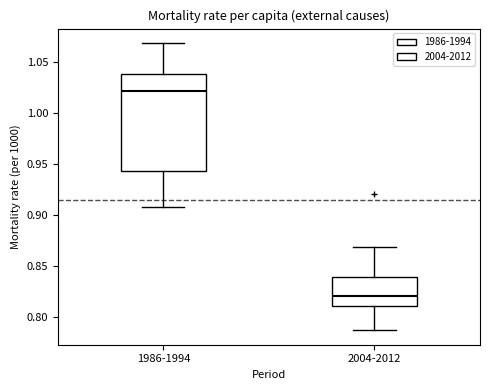

Where is the upper edge of the box for 1986-1994 on the y-axis? The values are not printed on the chart, so give them approximately, as read against the axis.

1.040